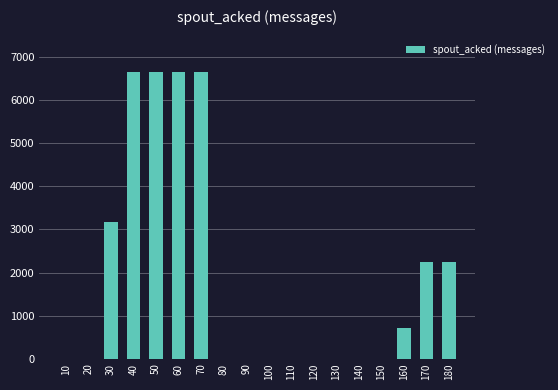

Reading left to right, extract all data points from this chart.

0	0	3180	6660	6660	6660	6660	0	0	0	0	0	0	0	0	700	2240	2240